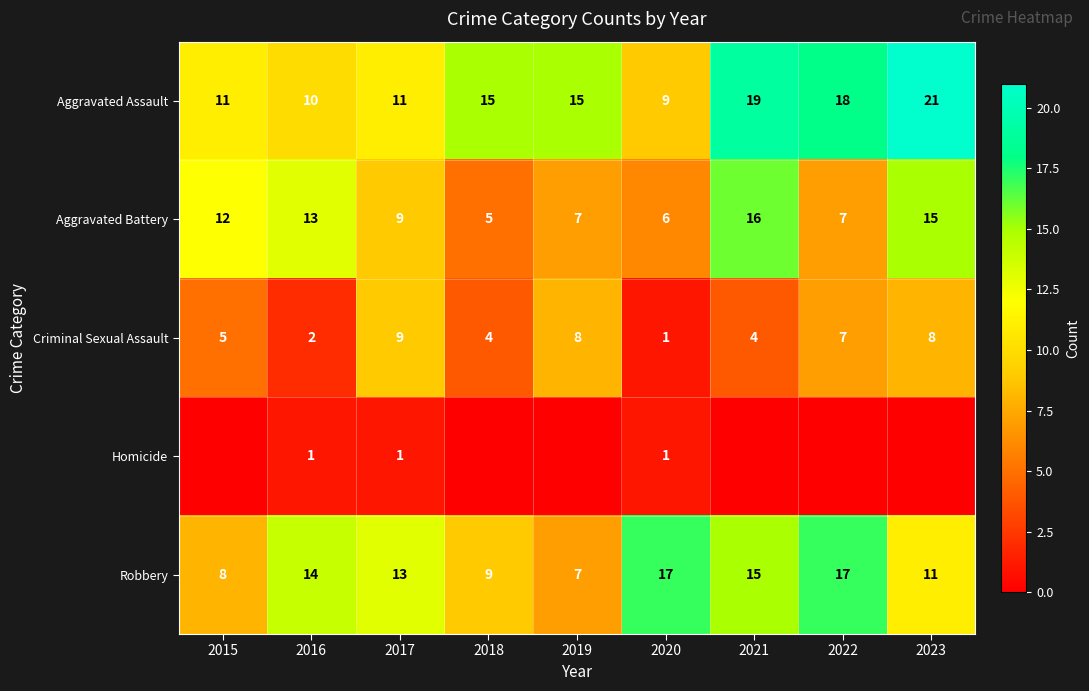

What is the sum of all Robbery values?

111